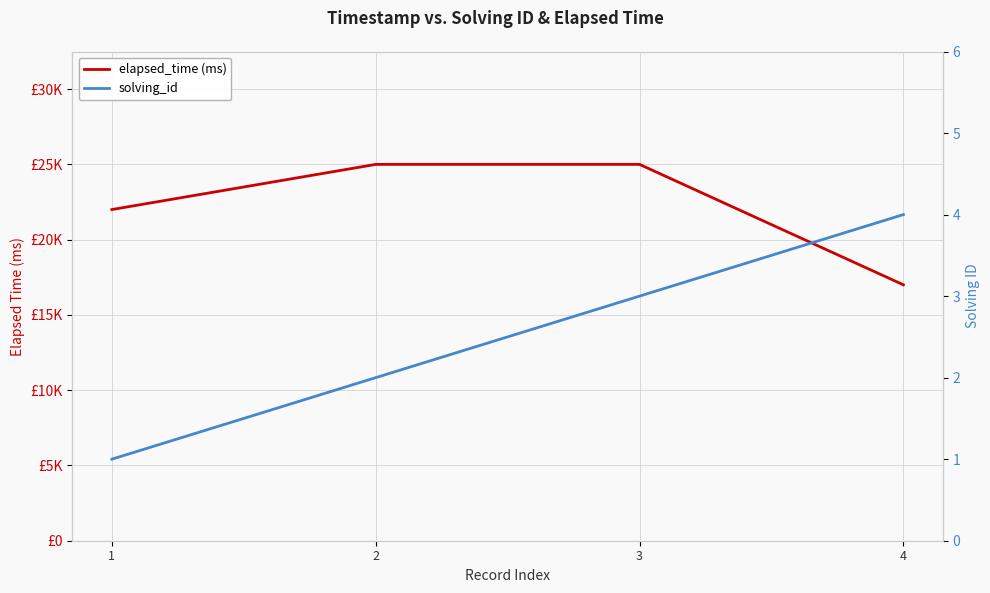

What is the maximum value for solving_id?

4